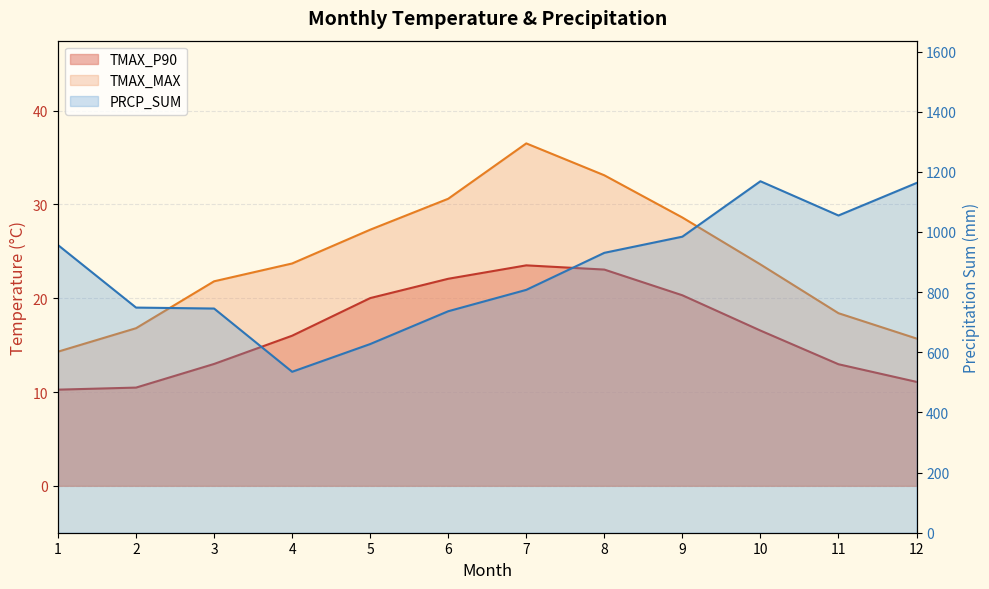

The TMAX_MAX series shows 14.2 at 7. True or false?

False